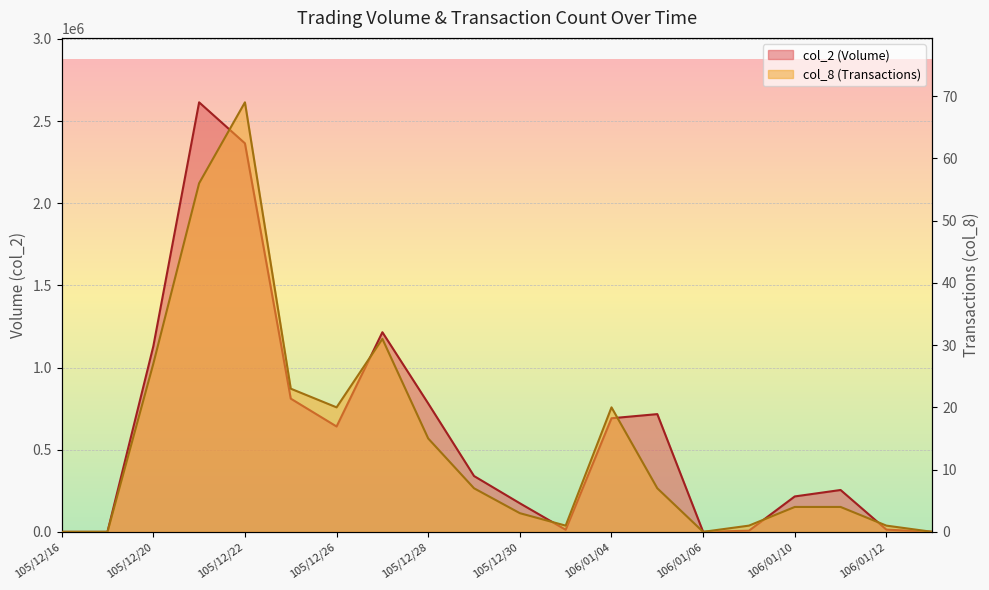

At how many categories does at least one series exceed 675590?

8